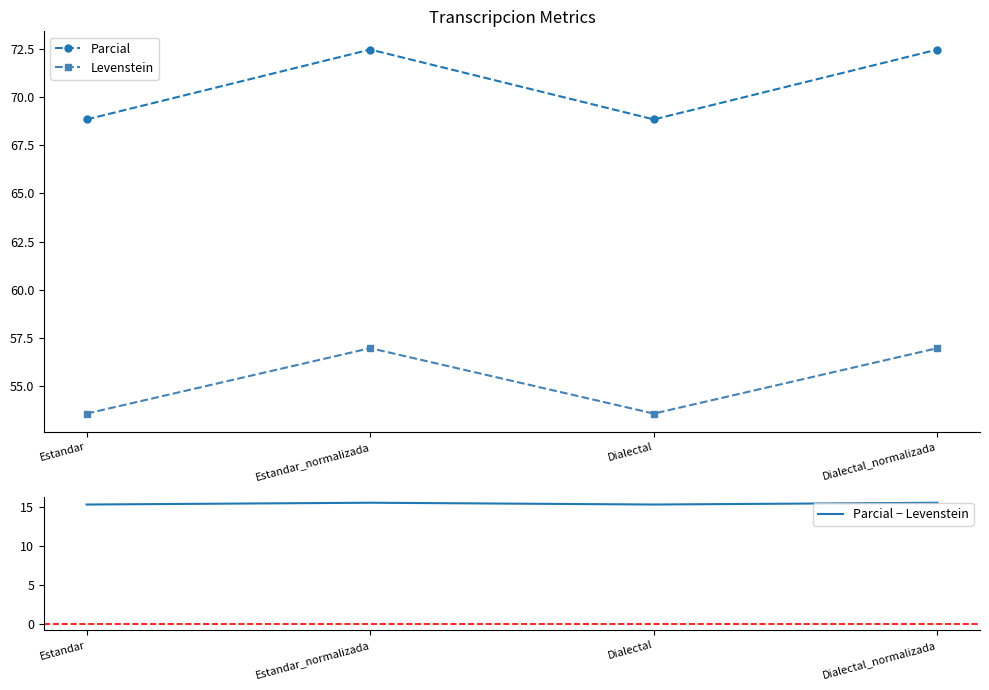

How many data points does each series have?

4